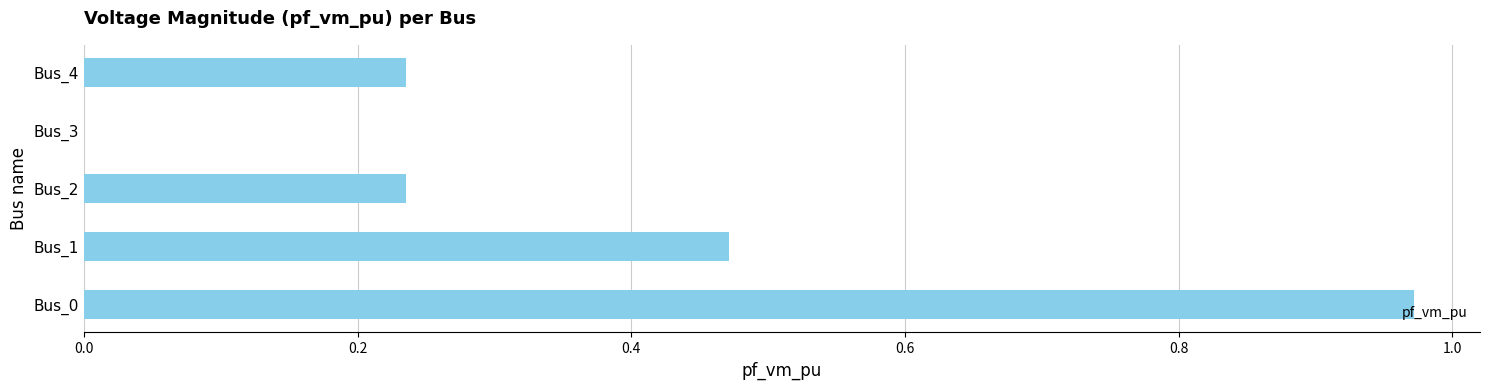

The value at Bus_2 is 0.4. True or false?

False